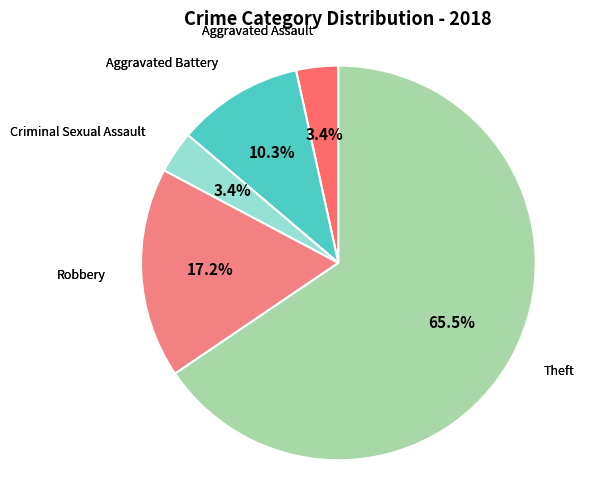

Count the number of slices in the pie.

5